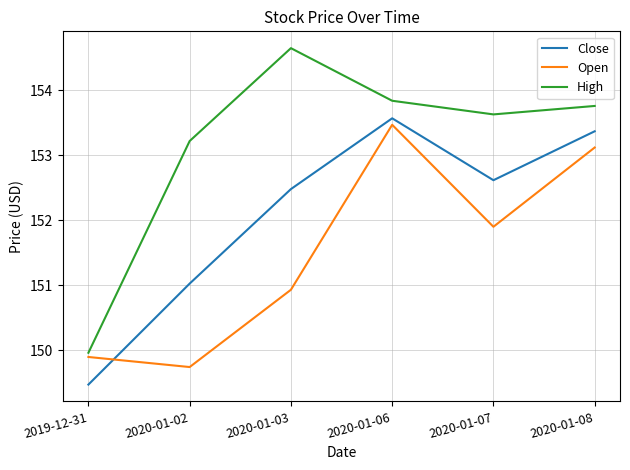

At which category does Open reach its first local peak?

2020-01-06